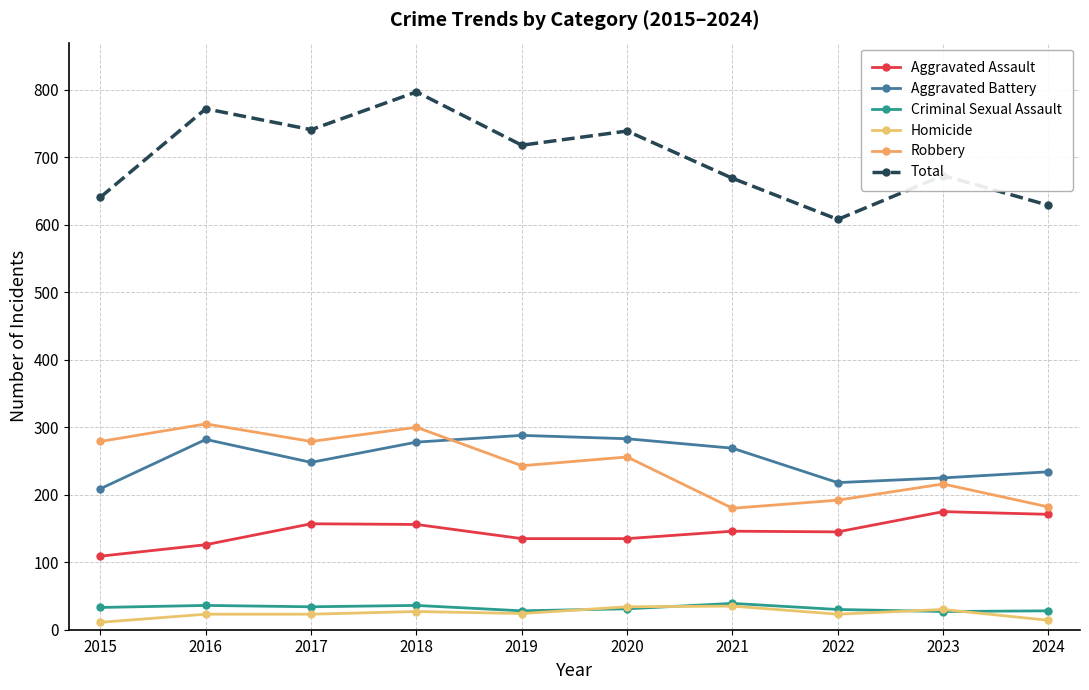

What is the average value of the Aggravated Assault series?

146